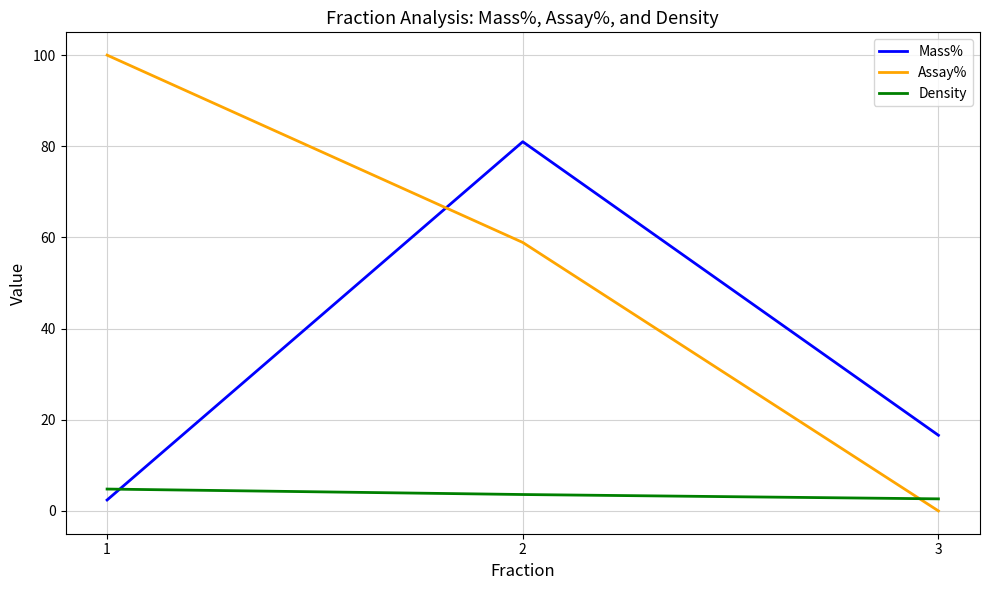

What is the difference between the maximum and minimum values in the Mass% series?

78.6